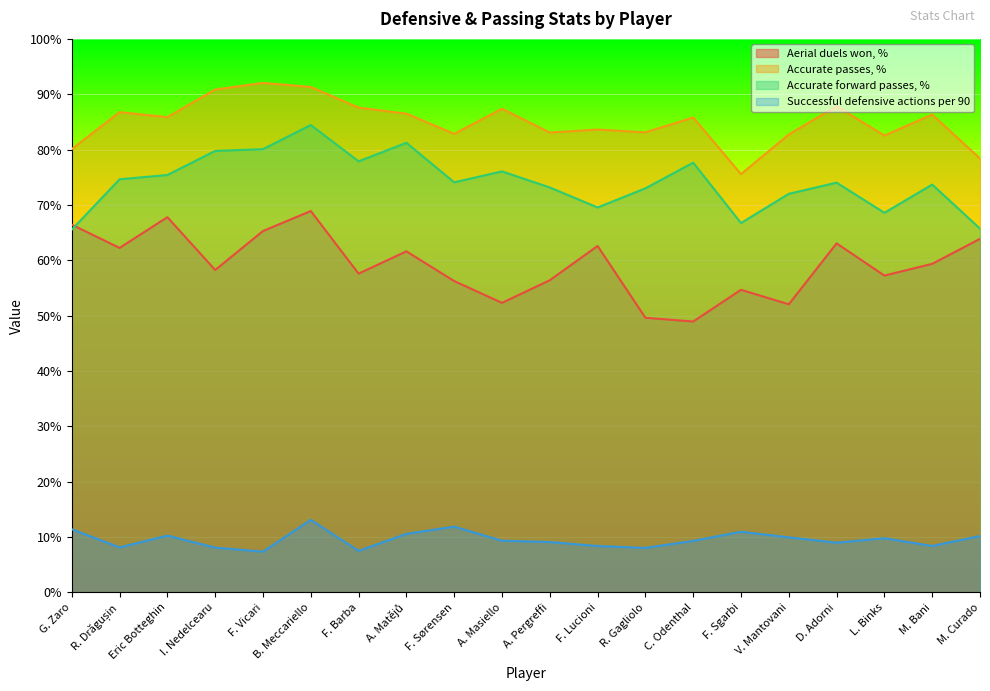

Does the chart display data point markers on the line(s)?

No